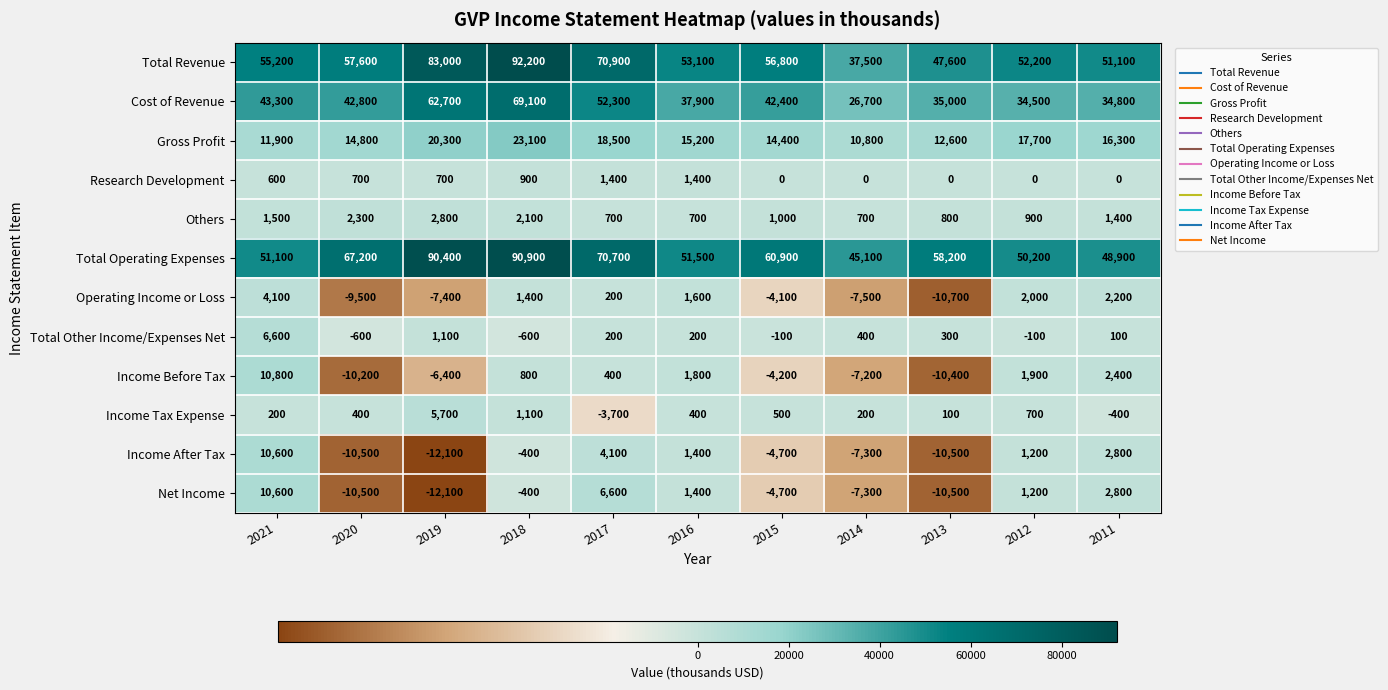

Rank the categories by Total Operating Expenses value from lowest to highest.

2014, 2011, 2012, 2021, 2016, 2013, 2015, 2020, 2017, 2019, 2018